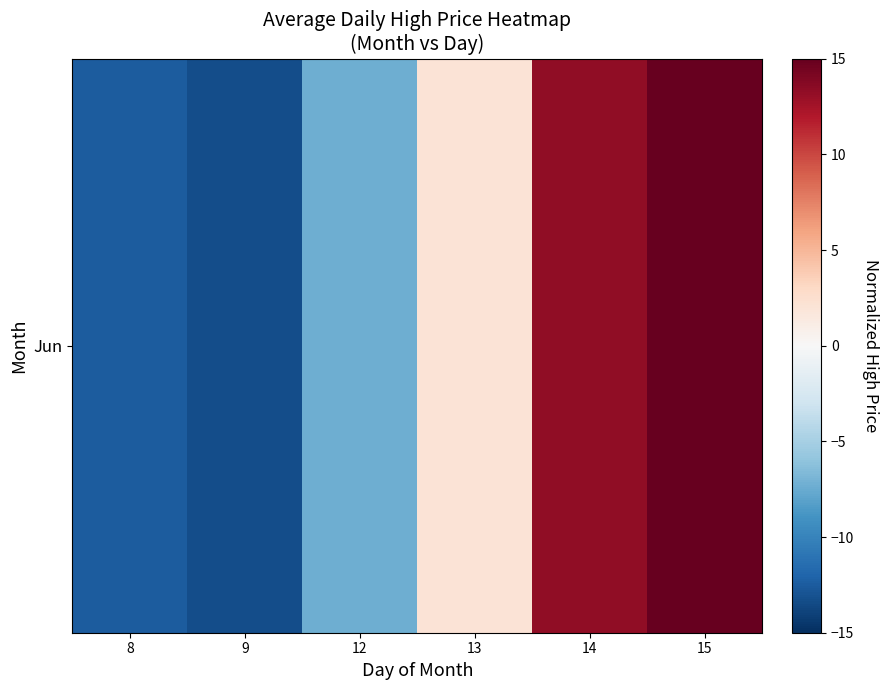

Where is the data nearest to the value 2?

13